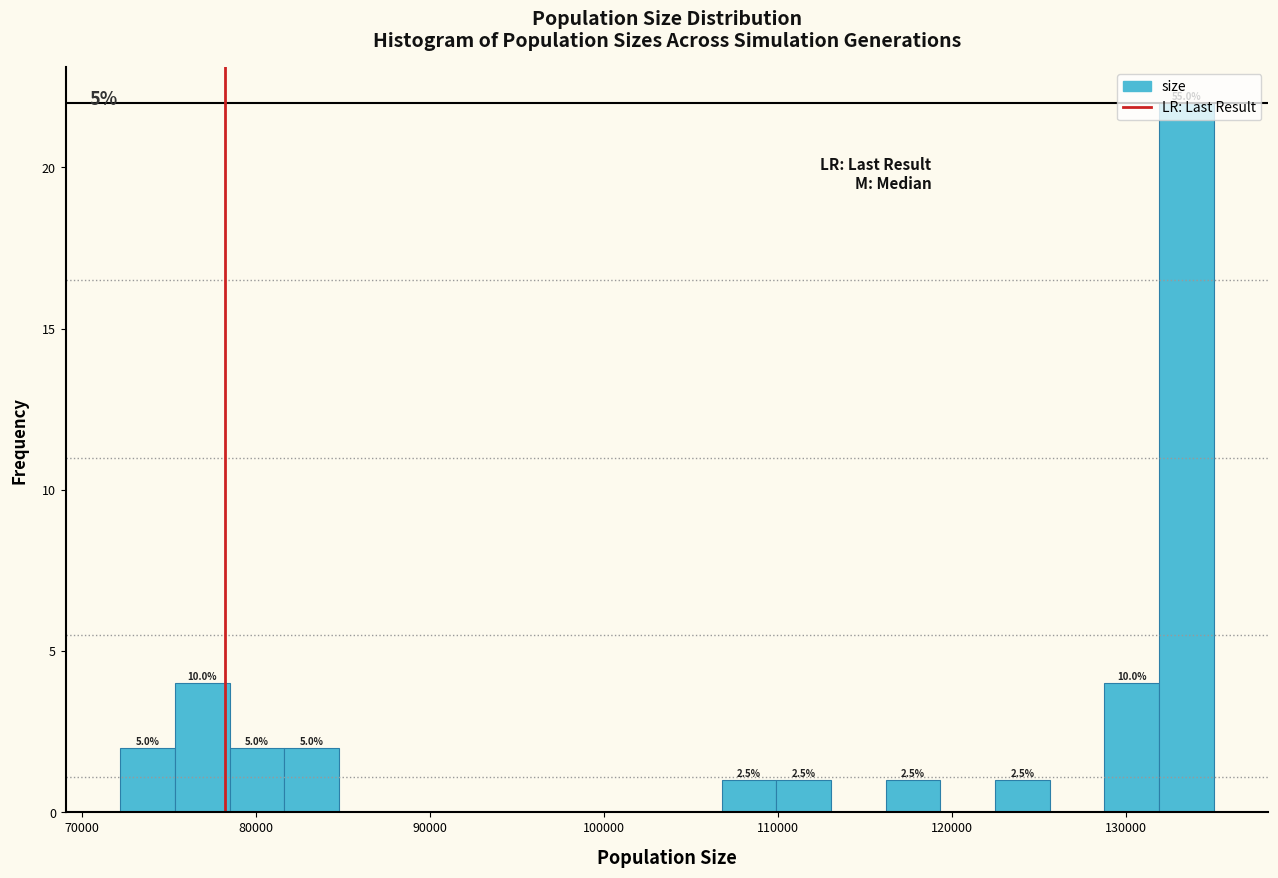

Around what value on the x-axis is the tallest bar? Give the approximate position of its centre, as read against the axis.

133000